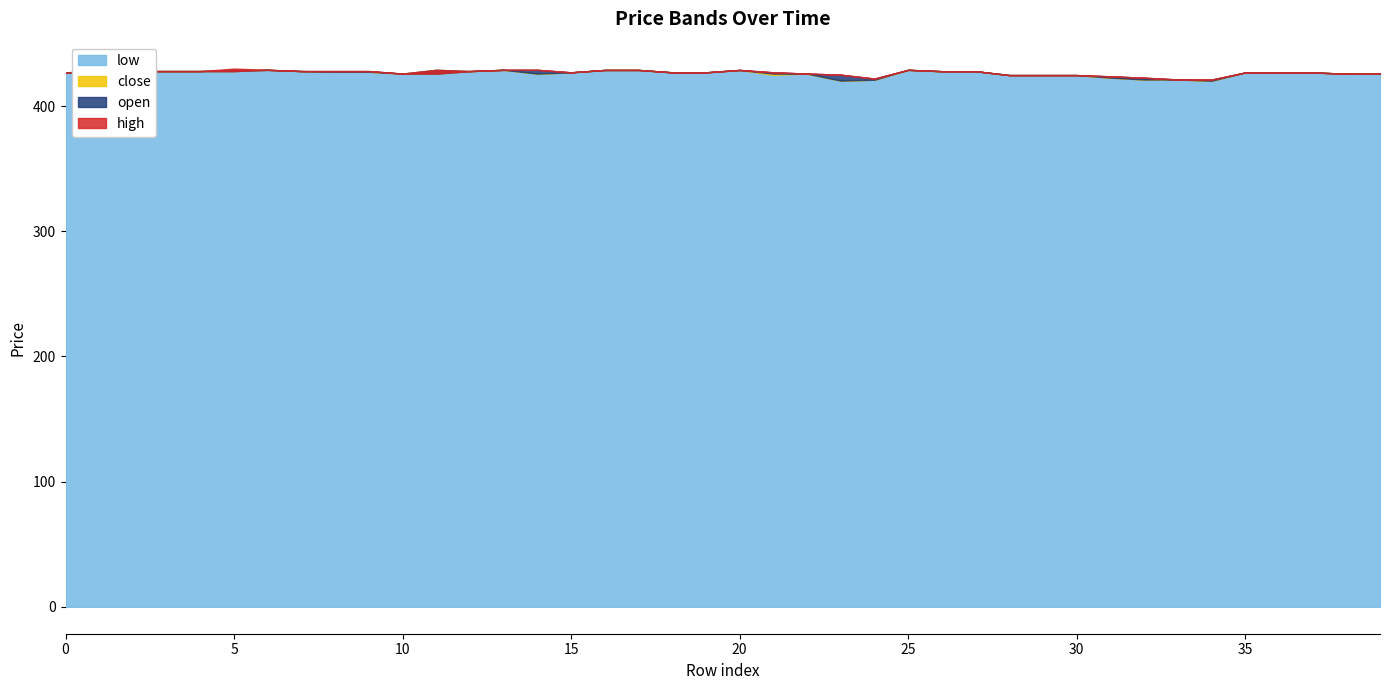

At how many categories does at least one series exceed 426?

27